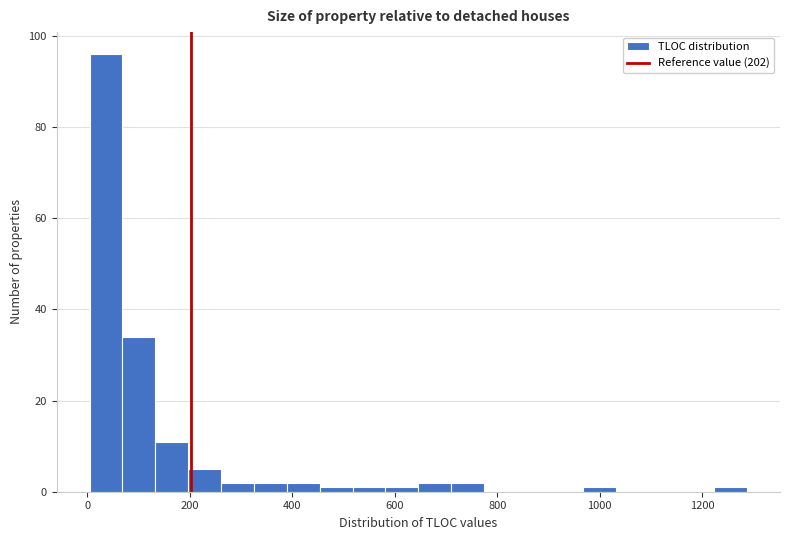

Read against the x-axis, roughly where is the centre of the tallest bar?

40